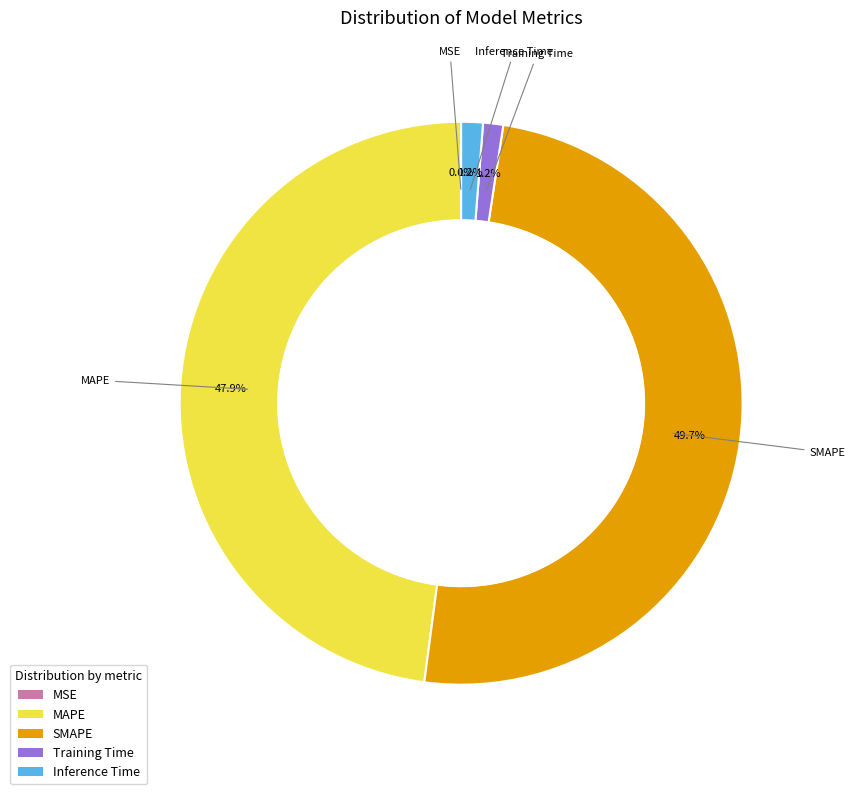

To the nearest percent, what is the average slice percentage?

20%